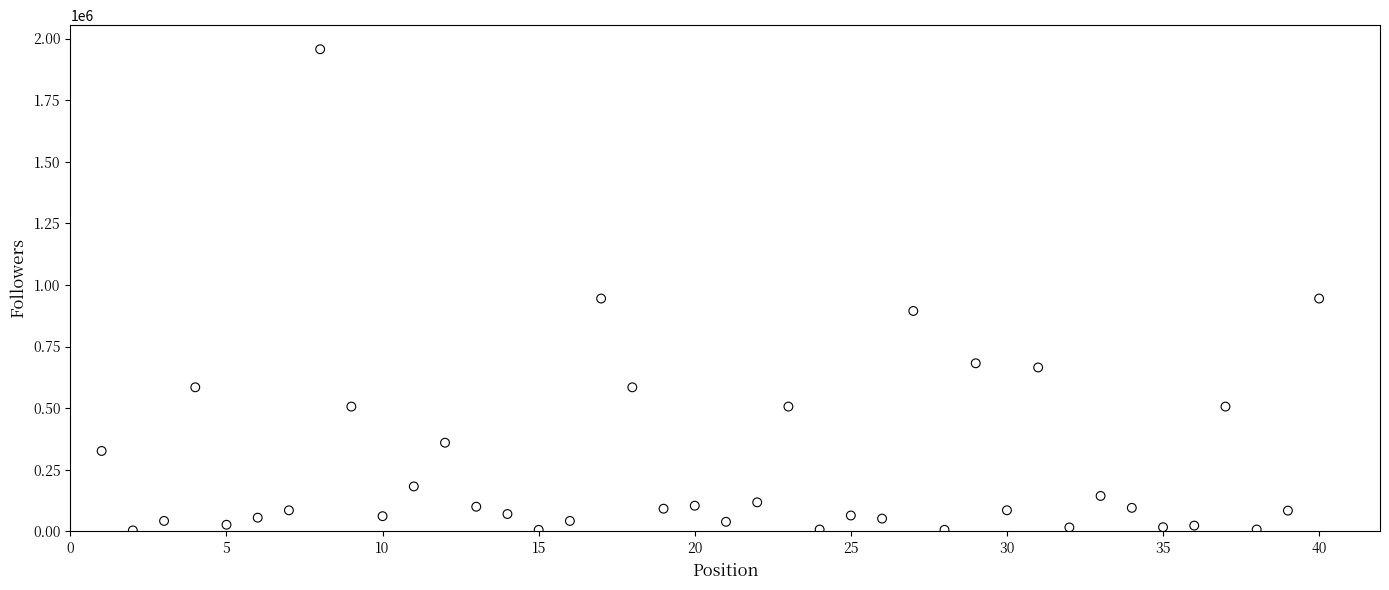

What is the range of Y values (max minus min)?

1952850